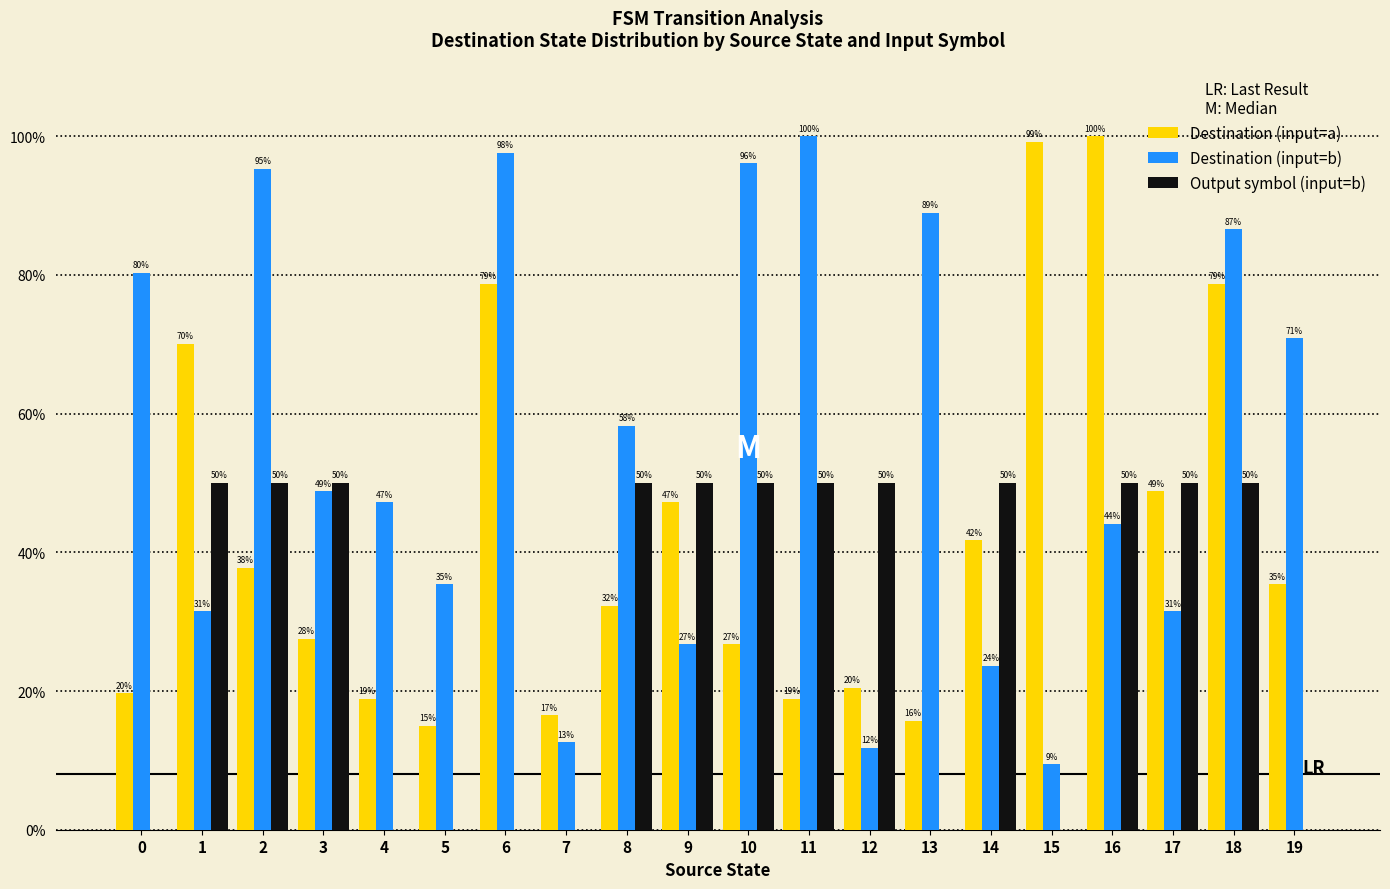

At which category is the sum across all series the highest?

18